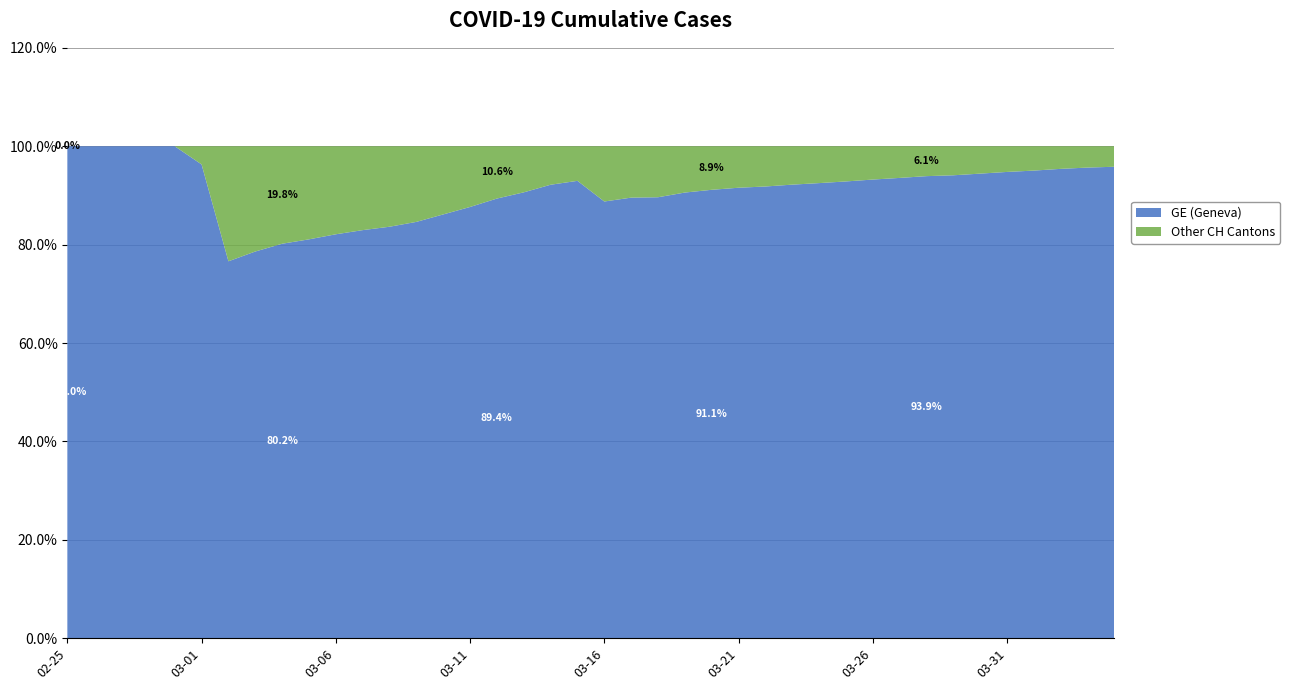

Reading left to right, what are all the values shown in this chart?

GE: 2020-02-25=72	2020-02-26=177	2020-02-27=325	2020-02-28=532	2020-02-29=673	2020-03-01=780	2020-03-02=868	2020-03-03=977	2020-03-04=1084	2020-03-05=1148	2020-03-06=1243	2020-03-07=1318	2020-03-08=1385	2020-03-09=1491	2020-03-10=1684	2020-03-11=1924	2020-03-12=2277	2020-03-13=2717	2020-03-14=3309	2020-03-15=3712	2020-03-16=4164	2020-03-17=4773	2020-03-18=5548	2020-03-19=6176	2020-03-20=6607	2020-03-21=6968	2020-03-22=7202	2020-03-23=7581	2020-03-24=7922	2020-03-25=8328	2020-03-26=8835	2020-03-27=9327	2020-03-28=9916	2020-03-29=10225	2020-03-30=10887	2020-03-31=11645	2020-04-01=12323	2020-04-02=13315	2020-04-03=14155	2020-04-04=14748
CH: 2020-02-25=72	2020-02-26=177	2020-02-27=325	2020-02-28=532	2020-02-29=673	2020-03-01=810	2020-03-02=1133	2020-03-03=1243	2020-03-04=1352	2020-03-05=1416	2020-03-06=1514	2020-03-07=1589	2020-03-08=1656	2020-03-09=1762	2020-03-10=1955	2020-03-11=2195	2020-03-12=2548	2020-03-13=2998	2020-03-14=3590	2020-03-15=3993	2020-03-16=4691	2020-03-17=5330	2020-03-18=6190	2020-03-19=6818	2020-03-20=7249	2020-03-21=7610	2020-03-22=7844	2020-03-23=8223	2020-03-24=8564	2020-03-25=8970	2020-03-26=9477	2020-03-27=9969	2020-03-28=10558	2020-03-29=10867	2020-03-30=11529	2020-03-31=12287	2020-04-01=12965	2020-04-02=13957	2020-04-03=14797	2020-04-04=15390